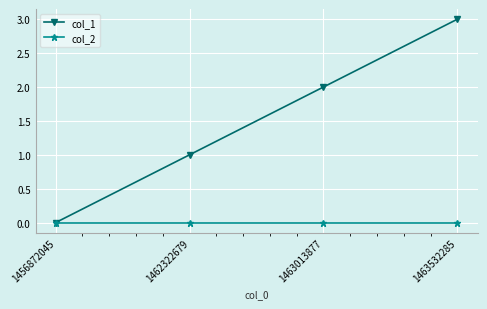

Is the value of col_1 at 1463013877 greater than the value of col_2 at 1456872045?

Yes